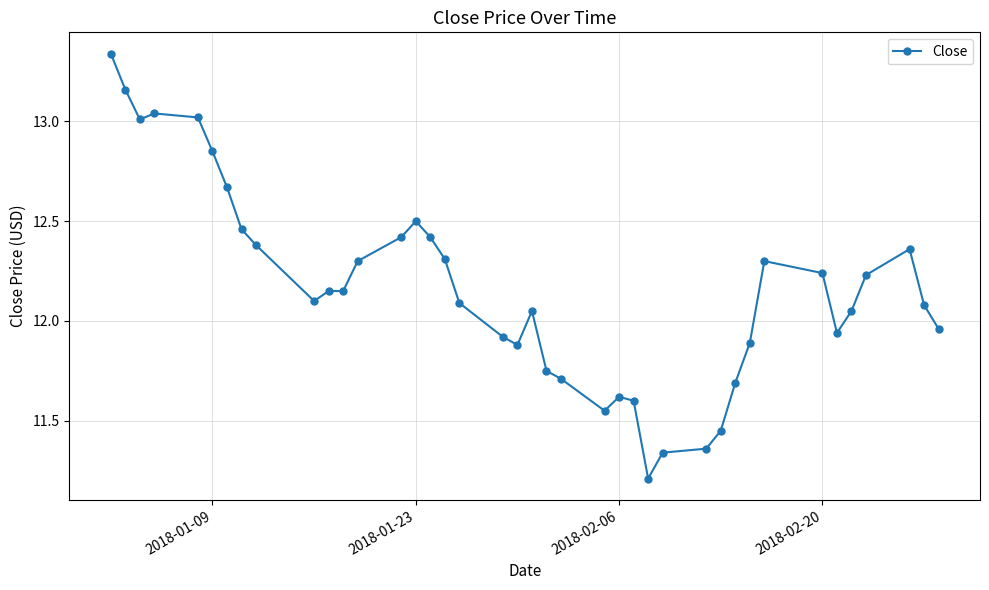

What is the difference between the maximum and minimum values?

2.1